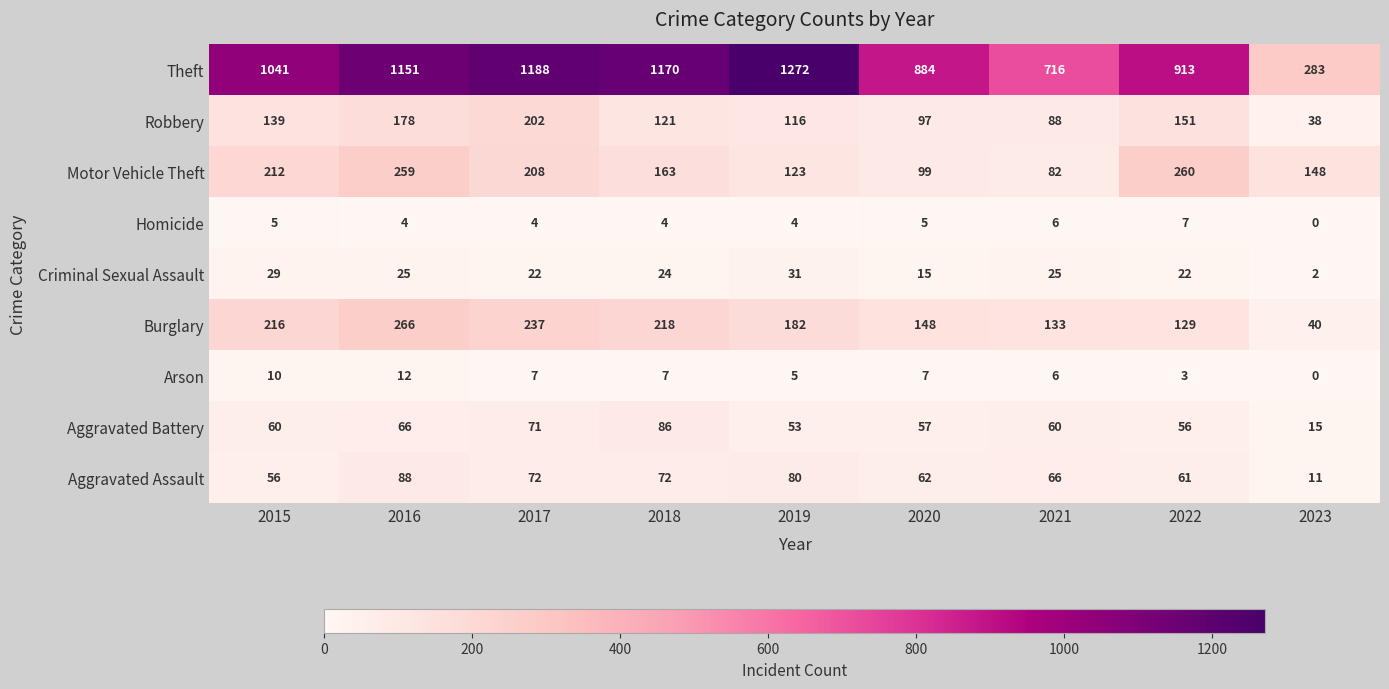

Where does the Aggravated Assault series first go above 66?

2016